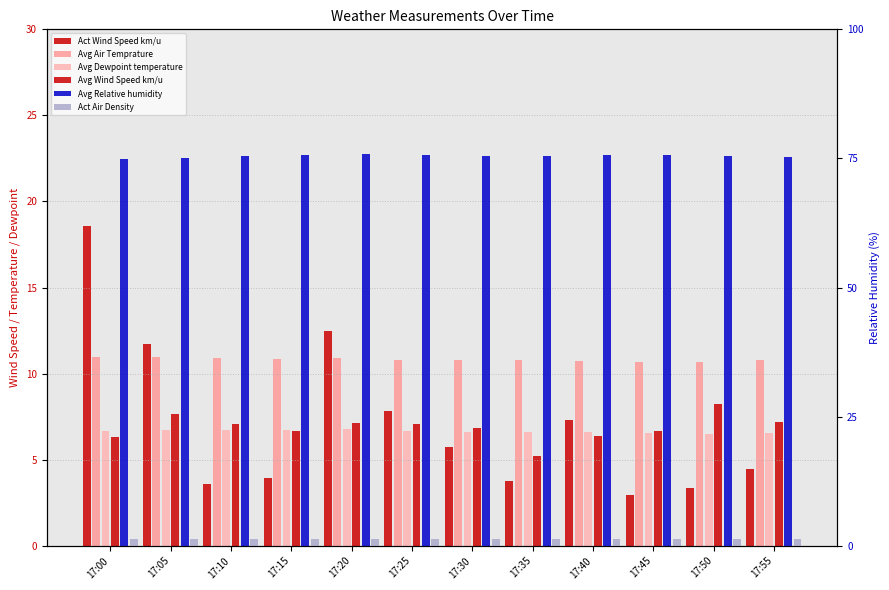

At 17:00, list the series in order from smallest to largest.

Act Air Density, Avg Wind Speed km/u, Avg Dewpoint temperature, Avg Air Temprature, Act Wind Speed km/u, Avg Relative humidity